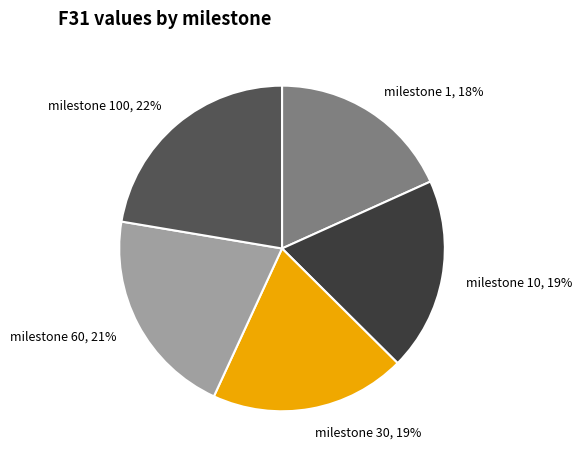

Combined, do milestone 10, 19% and milestone 100, 22% account for over 50%?

No